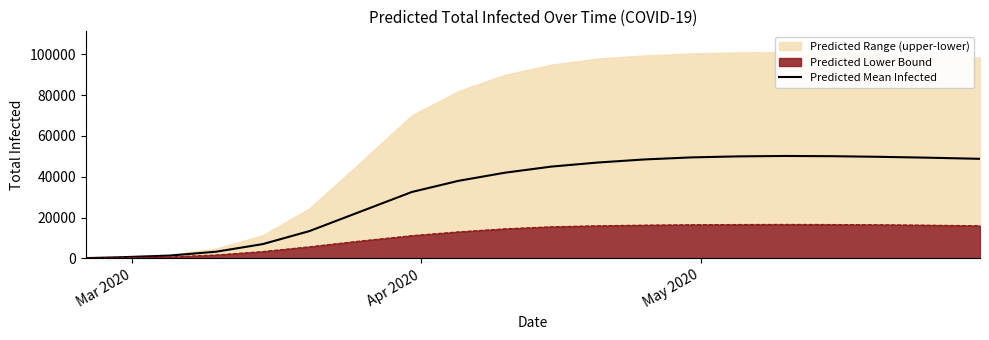

What is the maximum value for Predicted Mean Infected?

50200